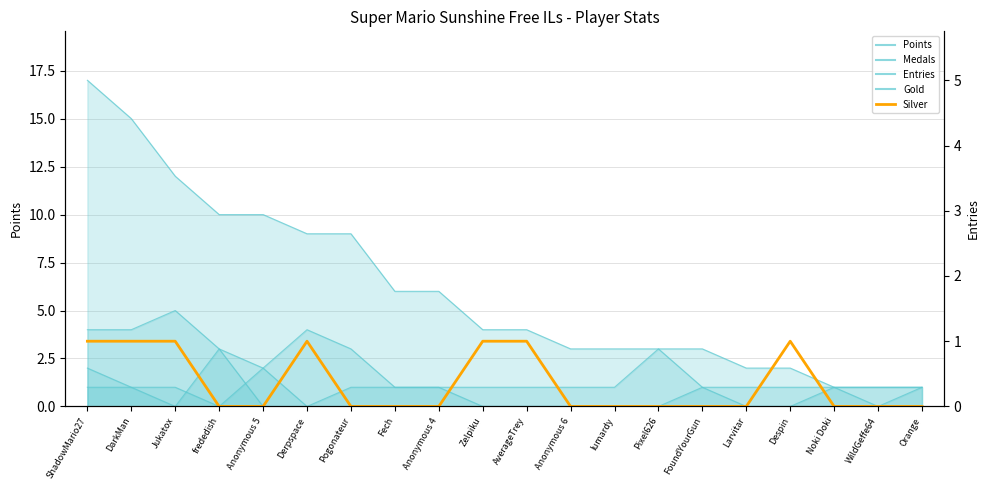

What is the sum of all values?

7